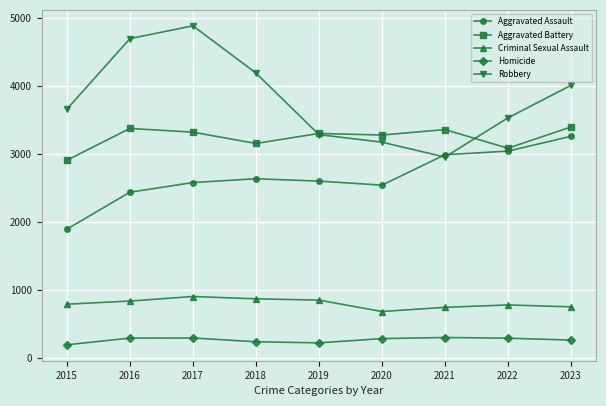

What is the sum of the Criminal Sexual Assault values at 2015 and 2023?

1543